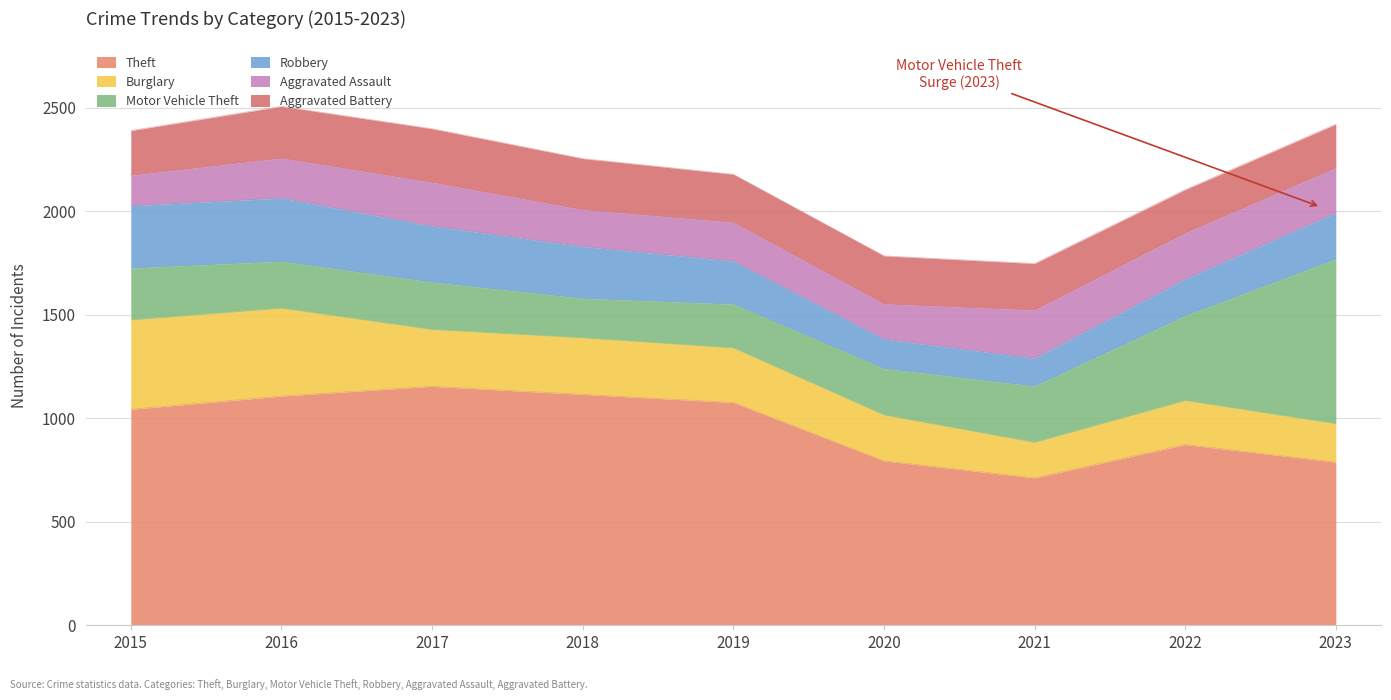

What is the difference between the highest and lowest values at 2022?

696